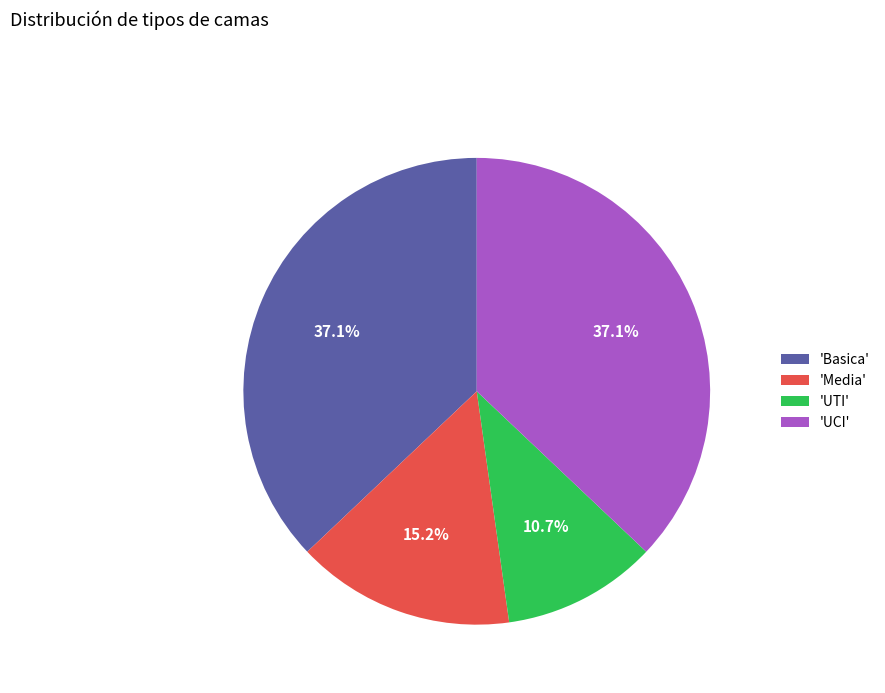

How many slices are in this pie chart?

4